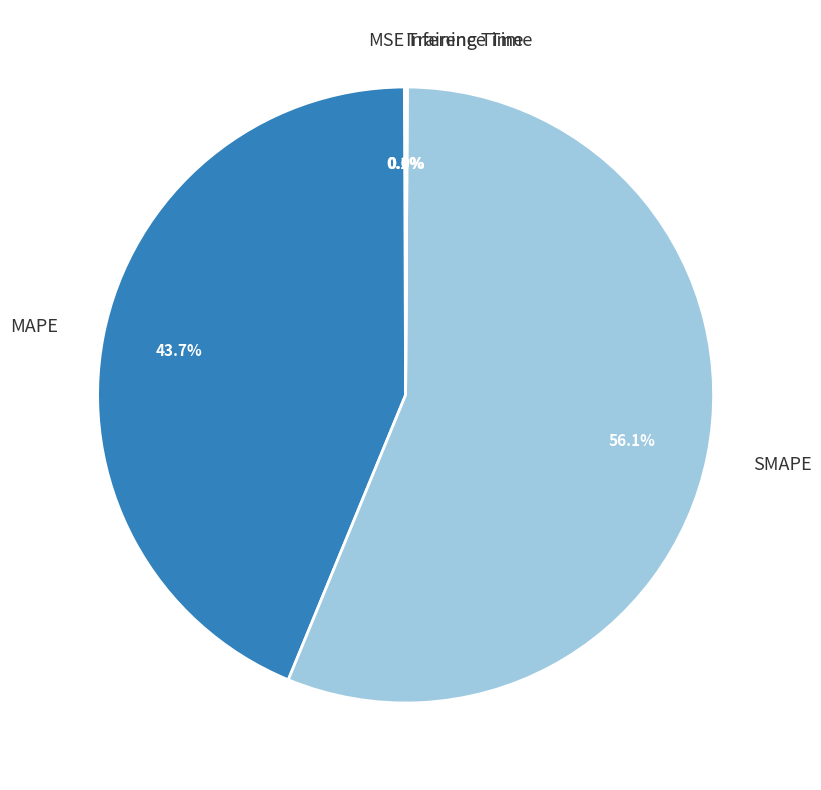

Does SMAPE account for over 50% of the chart?

Yes